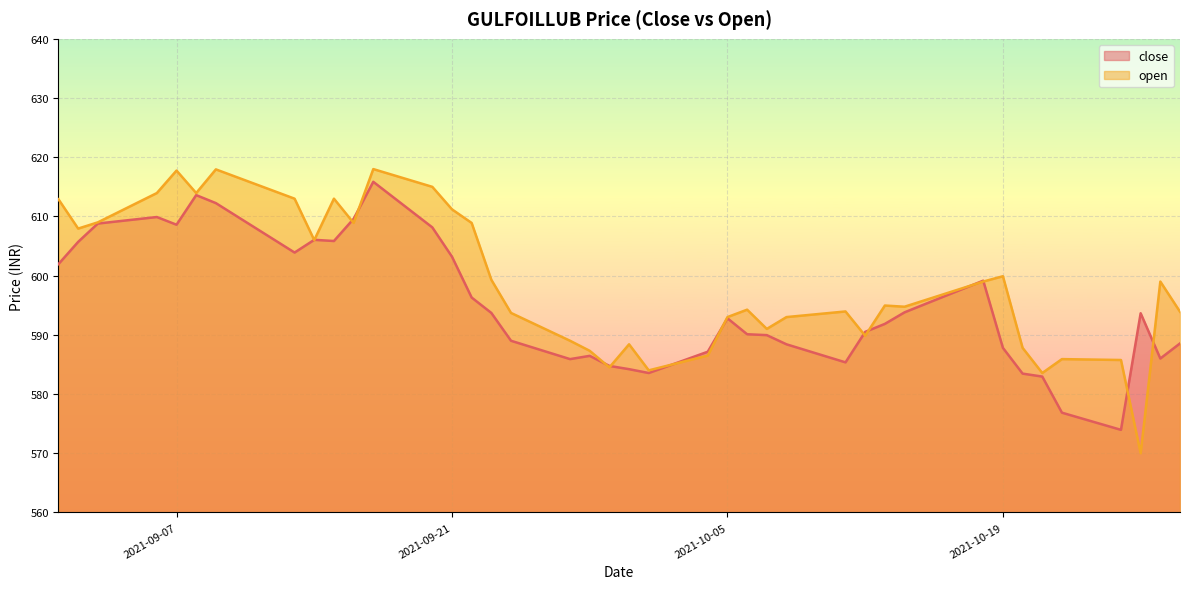

At which category is the sum across all series the highest?

2021-09-17